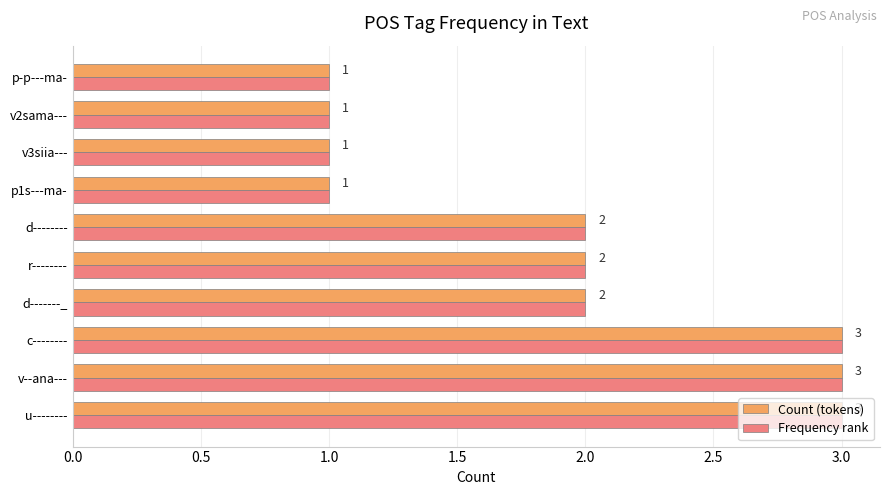

Is the value of Count (tokens) at p-p---ma- greater than the value of Frequency rank at v--ana---?

No